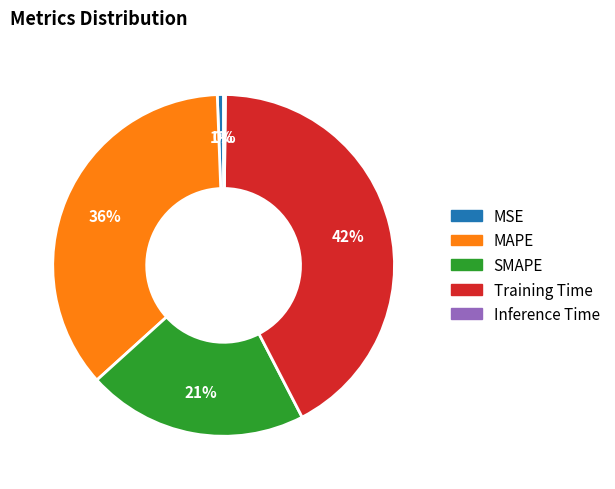

Which slice is the largest?

Training Time